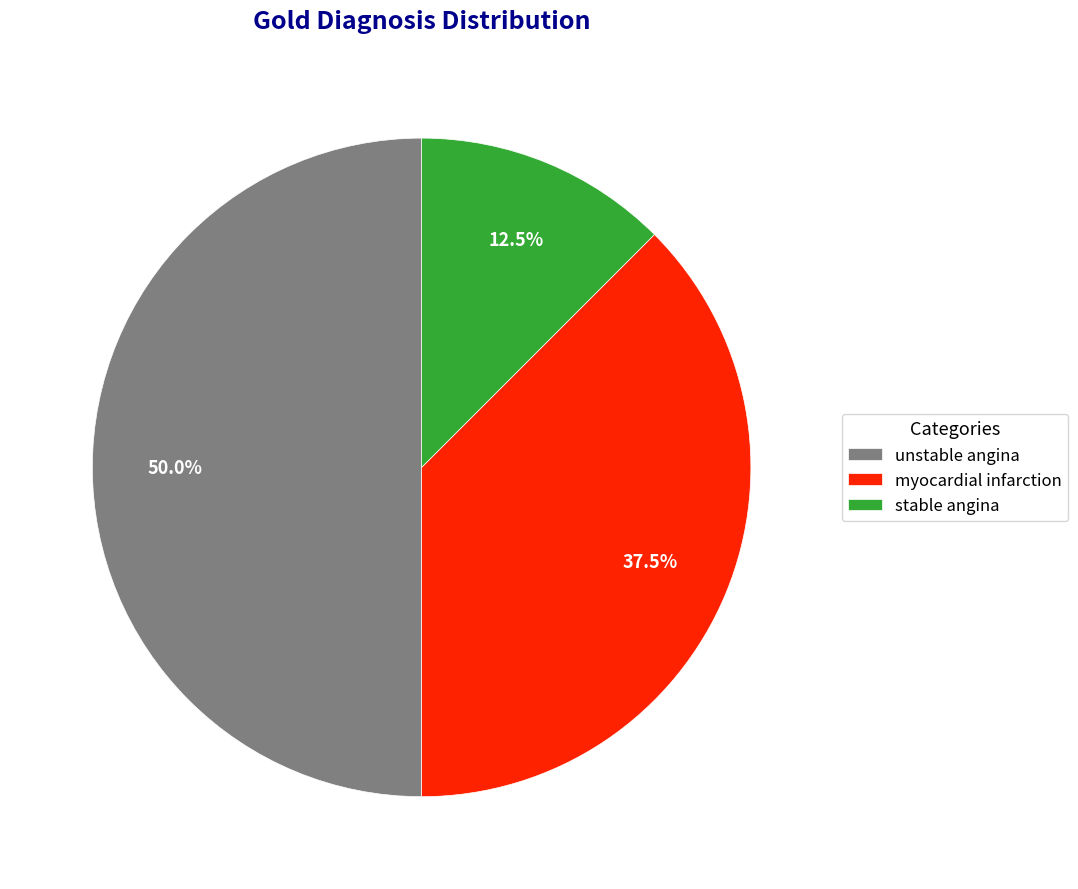

Is stable angina the majority of the pie?

No